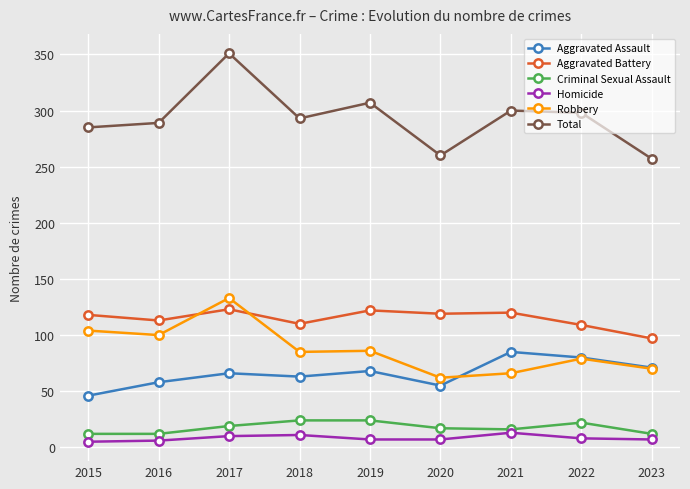

At which category is the sum across all series the highest?

2017